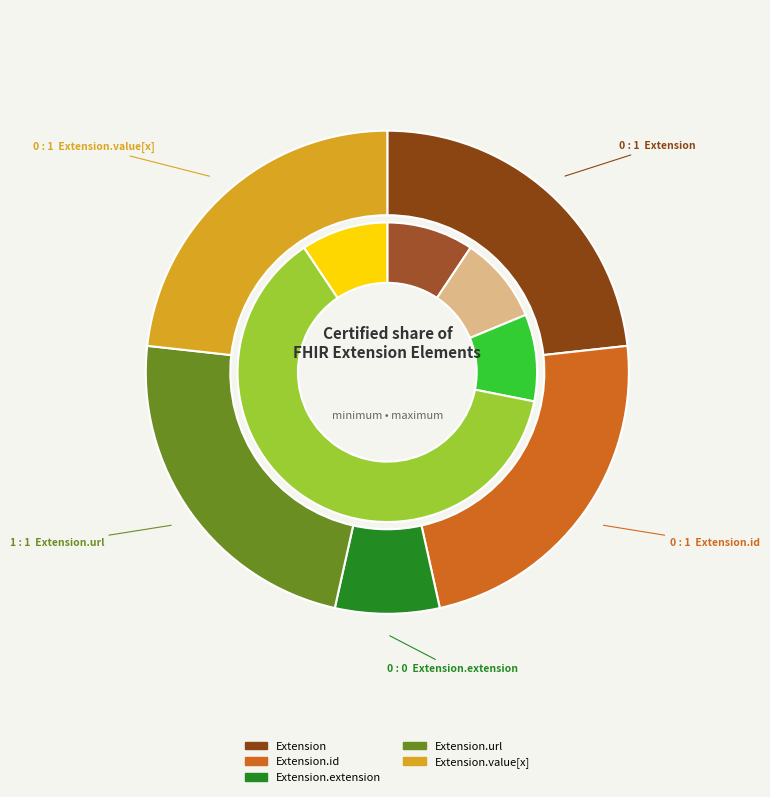

The 4 slice represents 25% of the pie. True or false?

True